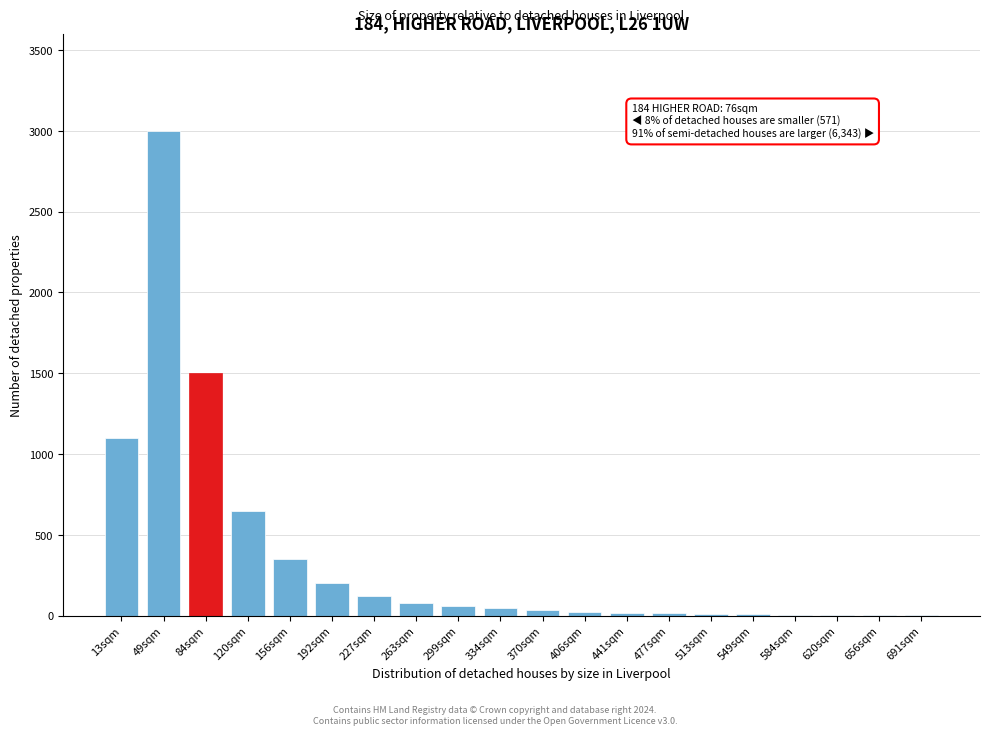

What is the sum of all values?

7233